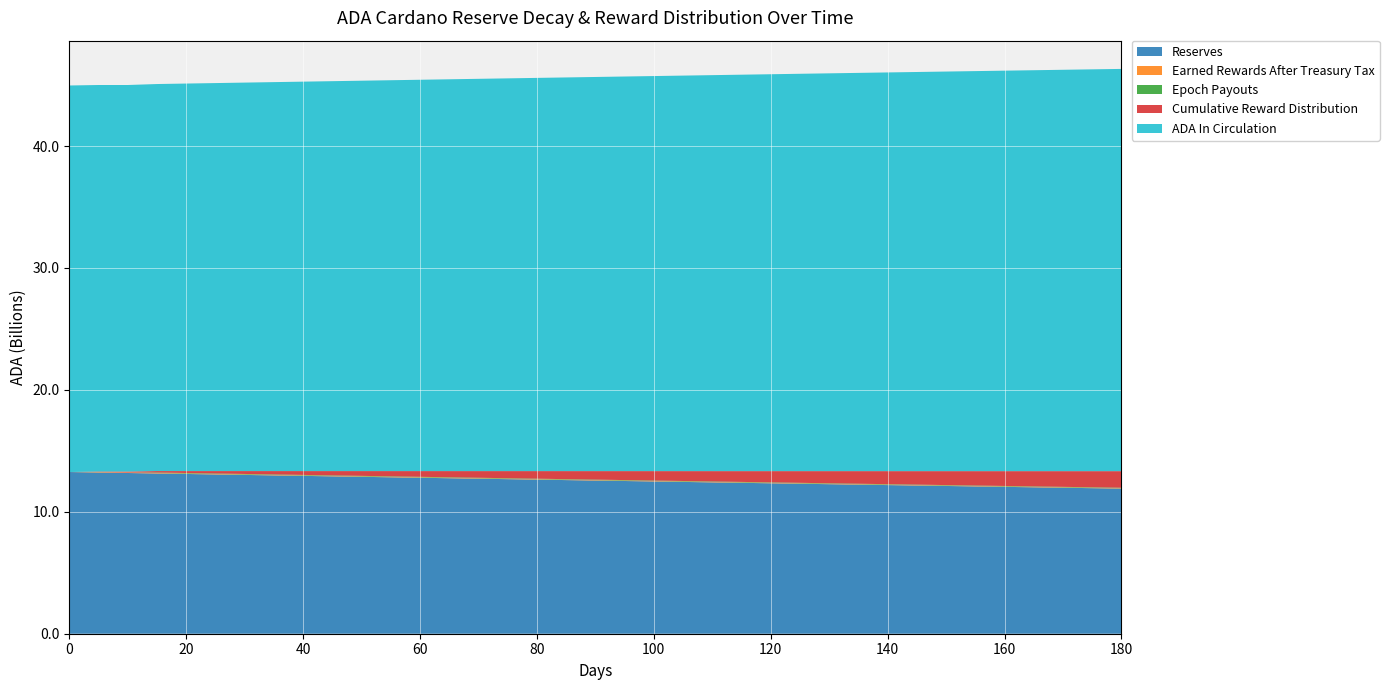

Reading right to left, transcribe all the data shown in this chart.

Reserves: 180=11902657022.7	175=11938472440.0	170=11974395626.9	165=12010426907.6	160=12046566607.4	155=12082815052.6	150=12119172570.3	145=12155639488.8	140=12192216137.2	135=12228902845.7	130=12265699945.6	125=12302607768.9	120=12339626648.8	115=12376756919.6	110=12413998916.3	105=12451352975.2	100=12488819433.5	95=12526398629.4	90=12564090902.1	85=12601896591.9	80=12639816040.0	75=12677849588.8	70=12715997581.5	65=12754260362.6	60=12792638277.5	55=12831131672.5	50=12869740895.2	45=12908466294.0	40=12947308218.7	35=12986267019.8	30=13025343048.9	25=13064536658.9	20=13103848203.5	15=13143278037.6	10=13182826517.2	5=13222493999.2	0=13262280841.7
Earned Rewards After Treasury Tax: 180=35815417.3	175=35923186.9	170=36031280.7	165=36139699.8	160=36248445.2	155=36357517.7	150=36466918.5	145=36576648.4	140=36686708.5	135=36797099.8	130=36907823.3	125=37018879.9	120=37130270.8	115=37241996.7	110=37354058.9	105=37466458.3	100=37579195.9	95=37692272.7	90=37805689.8	85=37919448.1	80=38033548.8	75=38147992.7	70=38262781.1	65=38377914.8	60=38493395.0	55=38609222.7	50=38725398.9	45=38841924.7	40=38958801.1	35=39076029.1	30=39193610.0	25=39311544.6	20=39429834.1	15=39548479.6	10=39667482.0	5=39786842.5	0=0.0
Epoch Payouts: 180=36031280.7	175=36139699.8	170=36248445.2	165=36357517.7	160=36466918.5	155=36576648.4	150=36686708.5	145=36797099.8	140=36907823.3	135=37018879.9	130=37130270.8	125=37241996.7	120=37354058.9	115=37466458.3	110=37579195.9	105=37692272.7	100=37805689.8	95=37919448.1	90=38033548.8	85=38147992.7	80=38262781.1	75=38377914.8	70=38493395.0	65=38609222.7	60=38725398.9	55=38841924.7	50=38958801.1	45=39076029.1	40=39193610.0	35=39311544.6	30=39429834.1	25=39548479.6	20=39667482.0	15=39786842.5	10=0.0	5=0.0	0=0.0
Cumulative Reward Distribution: 180=1359623819.0	175=1323808401.7	170=1287885214.8	165=1251853934.1	160=1215714234.3	155=1179465789.1	150=1143108271.4	145=1106641352.9	140=1070064704.5	135=1033377996.0	130=996580896.1	125=959673072.8	120=922654192.9	115=885523922.1	110=848281925.4	105=810927866.4	100=773461408.1	95=735882212.3	90=698189939.5	85=660384249.8	80=622464801.7	75=584431252.9	70=546283260.1	65=508020479.1	60=469642564.2	55=431149169.2	50=392539946.5	45=353814547.6	40=314972623.0	35=276013821.9	30=236937792.8	25=197744182.8	20=158432638.2	15=119002804.1	10=79454324.5	5=39786842.5	0=0.0
ADA In Circulation: 180=32992709006.2	175=32956677725.4	170=32920538025.6	165=32884289580.5	160=32847932062.8	155=32811465144.3	150=32774888495.9	145=32738201787.3	140=32701404687.5	135=32664496864.2	130=32627477984.3	125=32590347713.5	120=32553105716.7	115=32515751657.8	110=32478285199.5	105=32440706003.6	100=32403013730.9	95=32365208041.1	90=32327288593.0	85=32289255044.3	80=32251107051.5	75=32212844270.4	70=32174466355.6	65=32135972960.6	60=32097363737.9	55=32058638339.0	50=32019796414.4	45=31980837613.3	40=31941761584.2	35=31902567974.2	30=31863256429.6	25=31823826595.5	20=31784278115.9	15=31744610633.9	10=31704823791.4	5=31704823791.4	0=31704823791.4